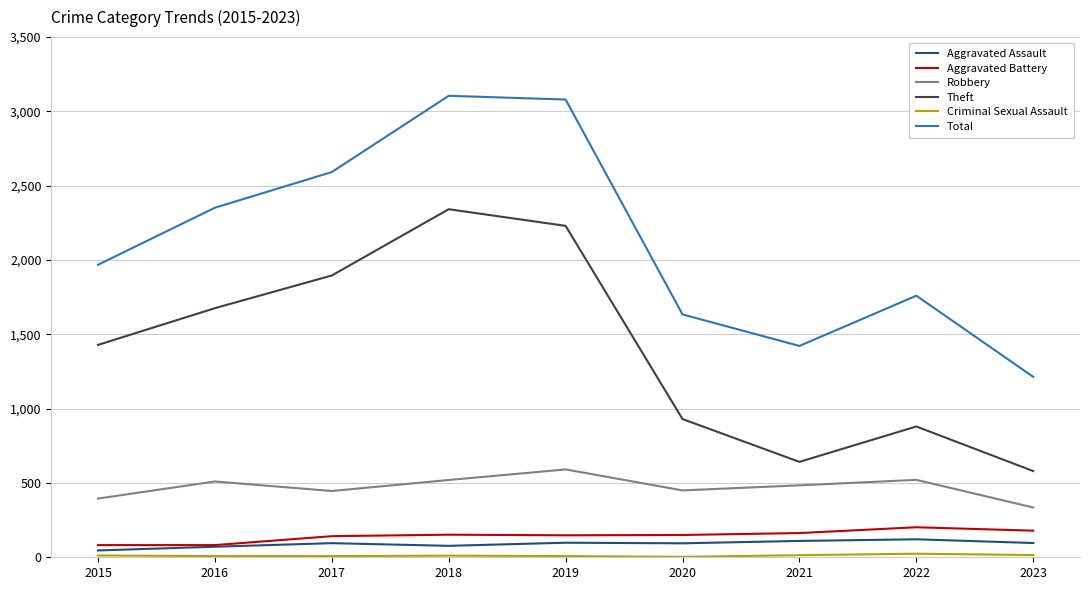

True or false: Robbery and Aggravated Assault cross at least once.

False